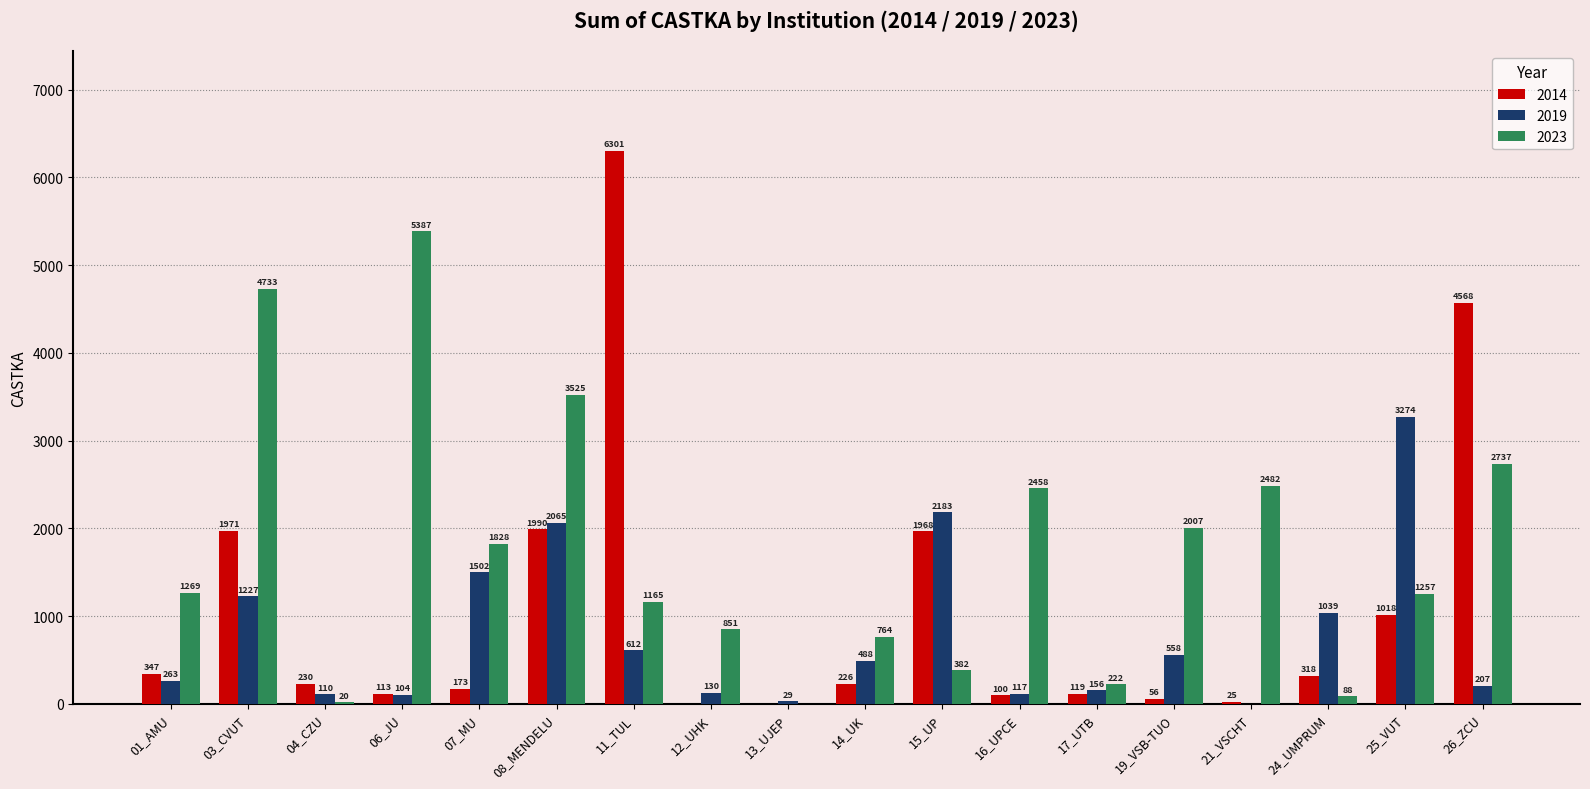

The 2023 series shows 851 at 12_UHK. True or false?

True